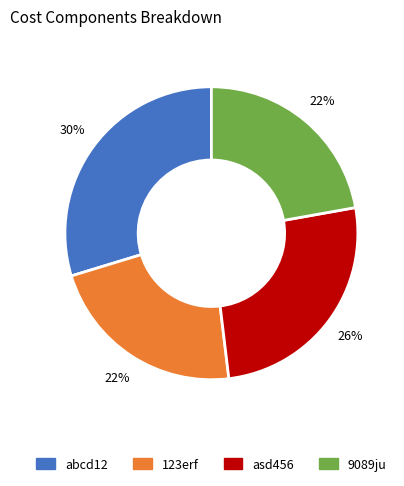

To the nearest percent, what is the difference between the largest and smallest slice percentages?

8%